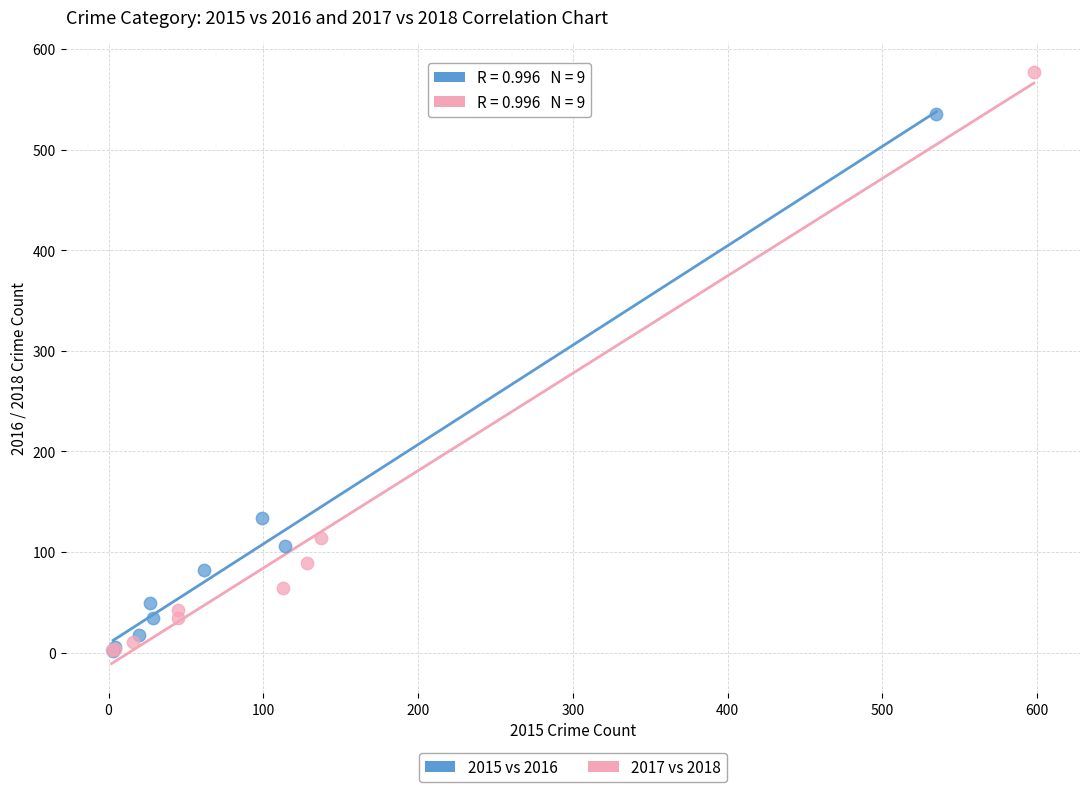

Which series has the largest Y range (max minus min)?

2017 vs 2018